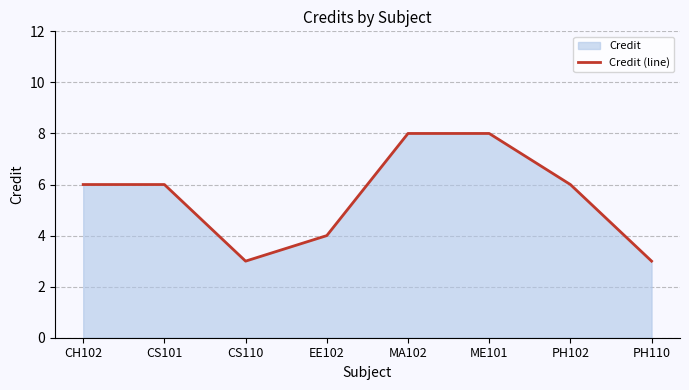

Reading left to right, transcribe all the data shown in this chart.

6	6	3	4	8	8	6	3